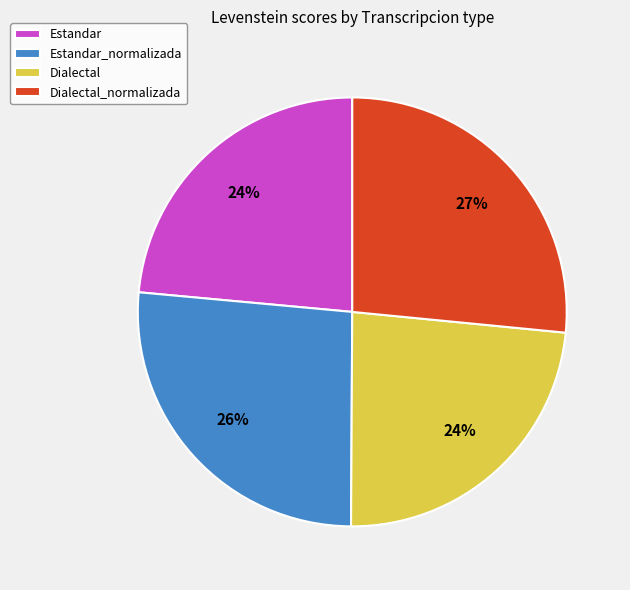

The Dialectal_normalizada slice represents 37% of the pie. True or false?

False